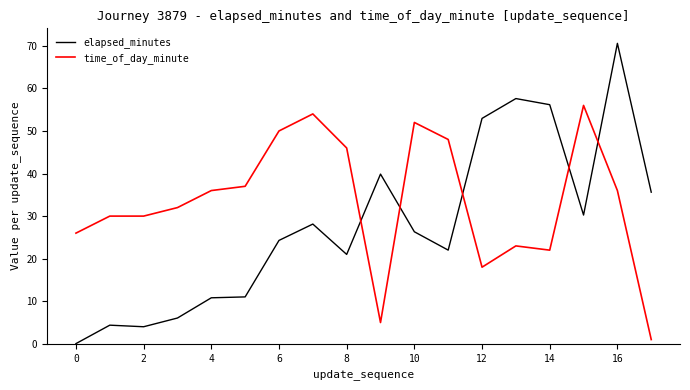

Does the chart have visible grid lines?

No